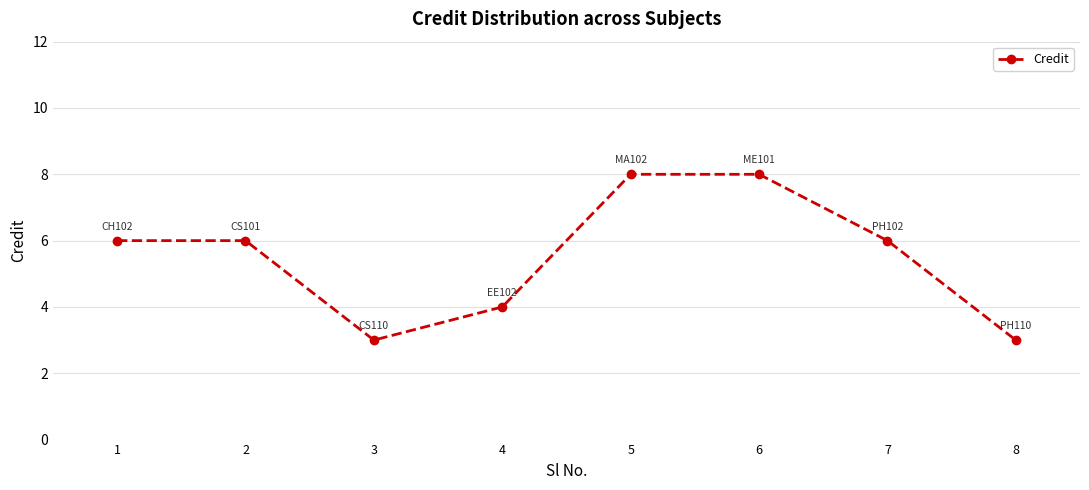

What is the greatest value displayed?

8